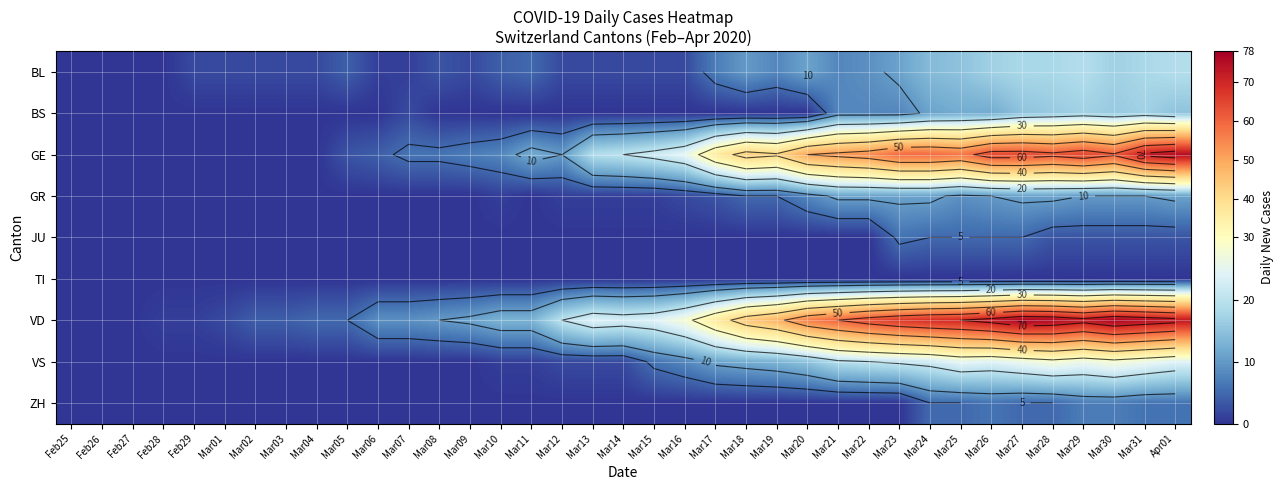

How many series are shown in this chart?

9